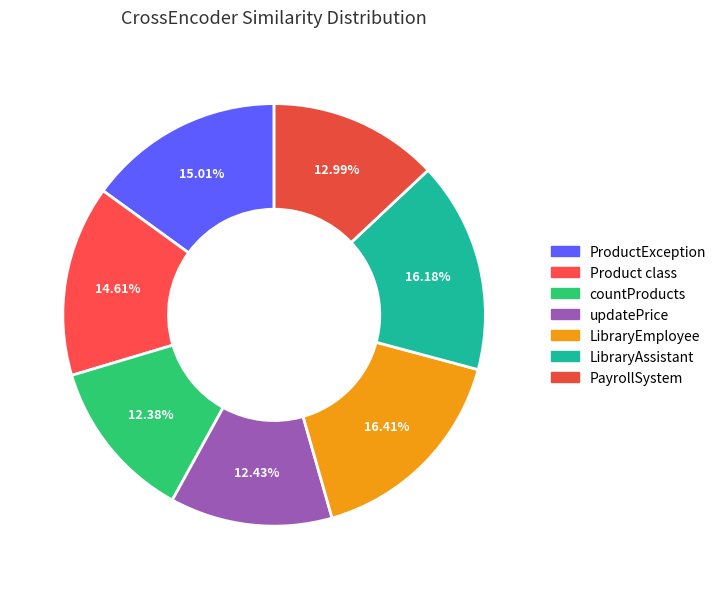

Which slice is the largest?

LibraryEmployee